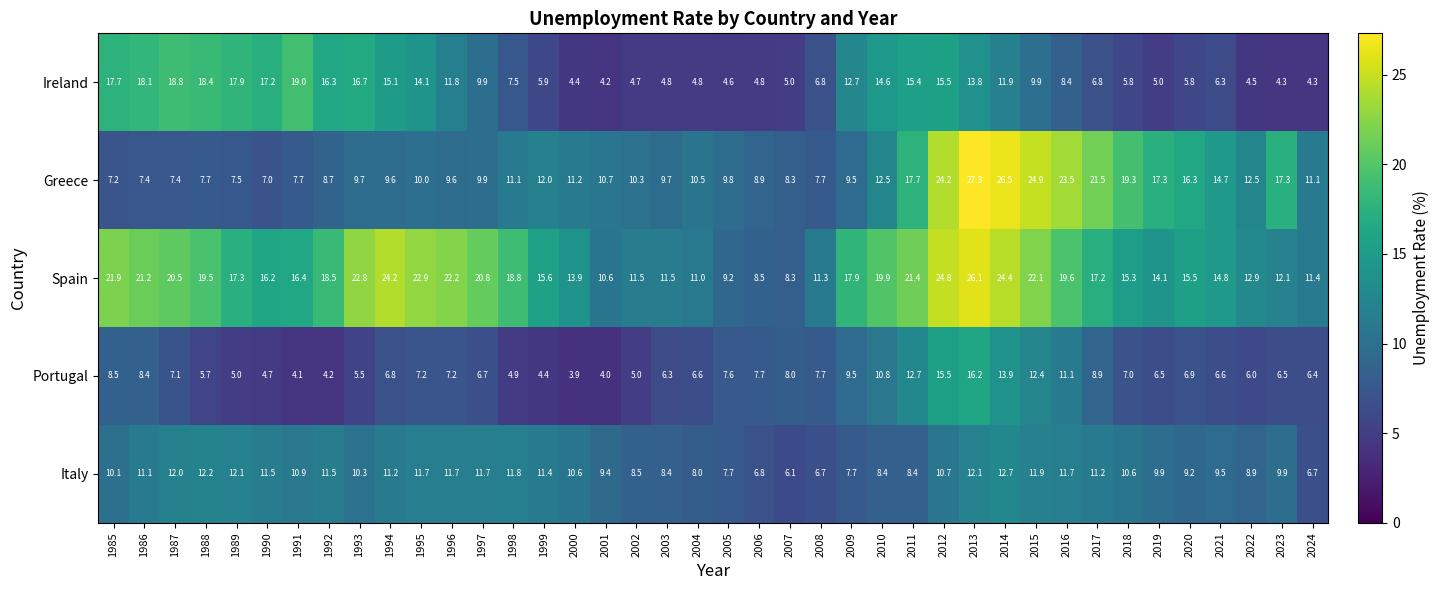

Is it true that Spain equals 34.8 at 2015?

False